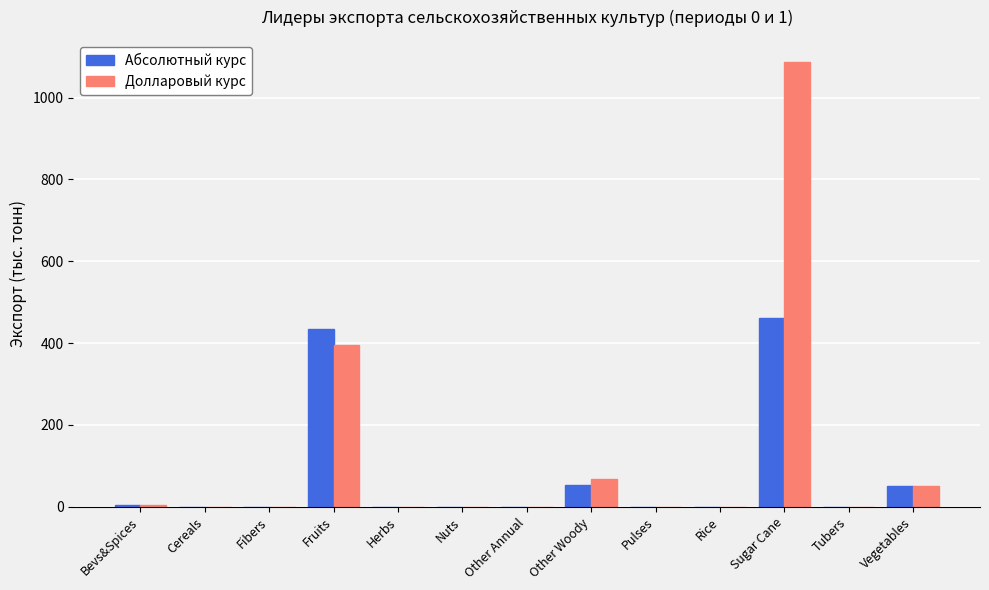

How many series are shown in this chart?

2